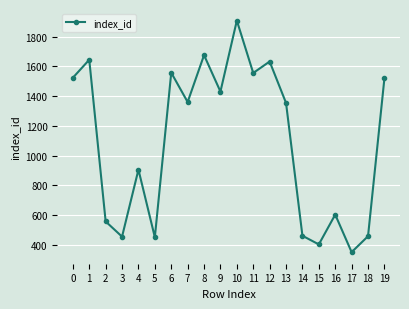

Which label corresponds to the largest value in the chart?

10